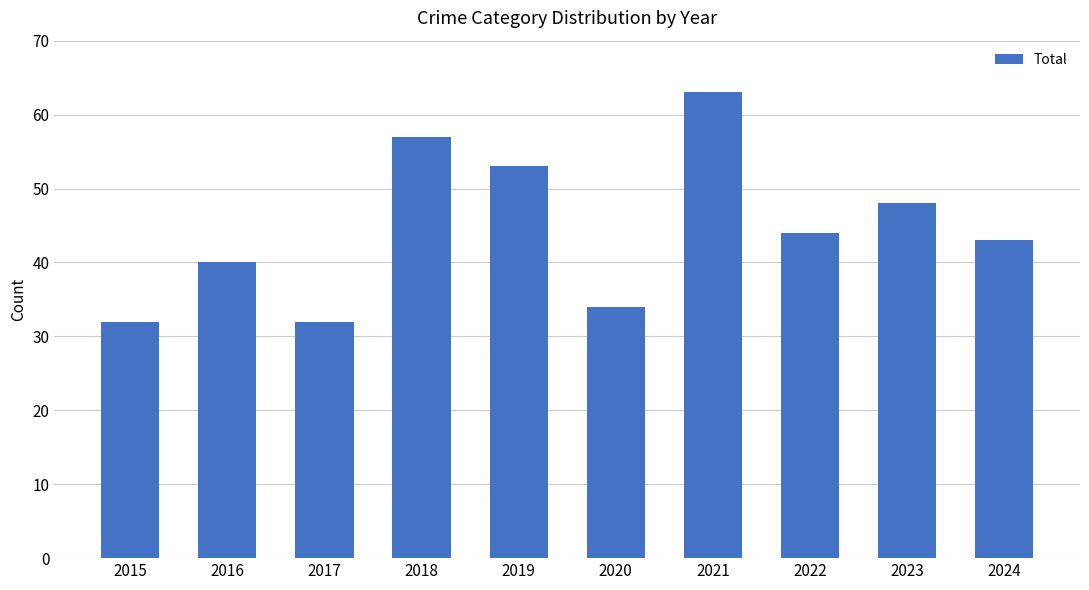

What is the value of the 6th bar from the left?

34